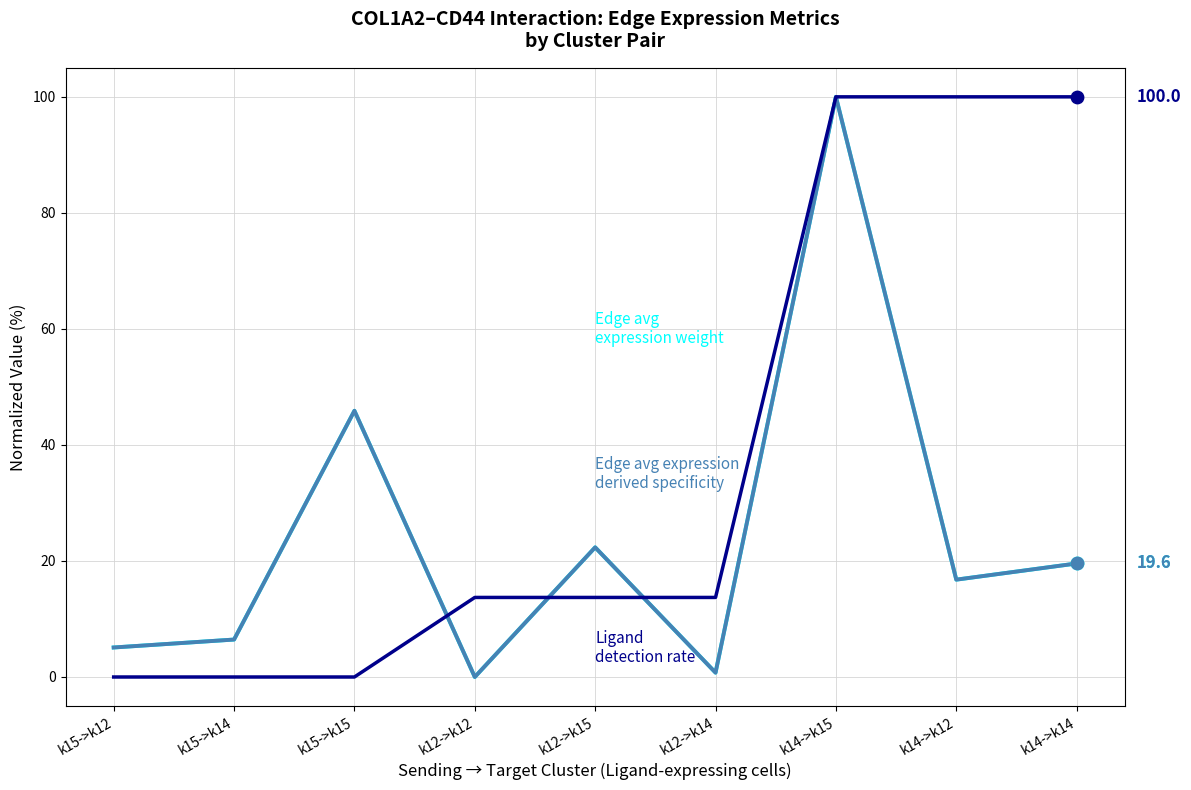

Is this an area chart (filled region under the line)?

No